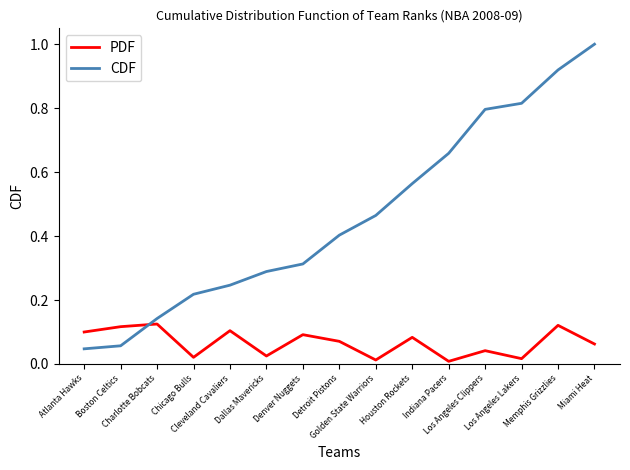

Rank the series at Golden State Warriors from highest to lowest value.

CDF, PDF